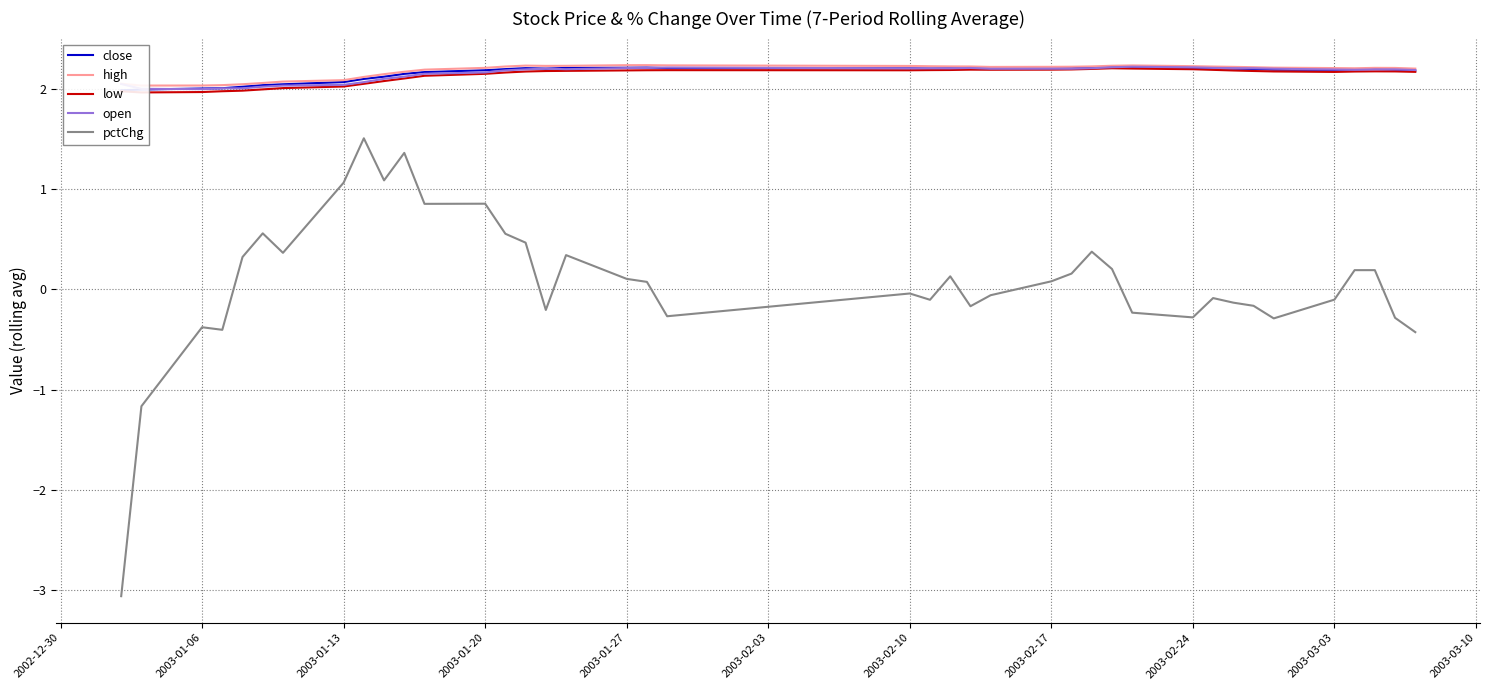

What value does the open series have at 2003-02-17?

2.2